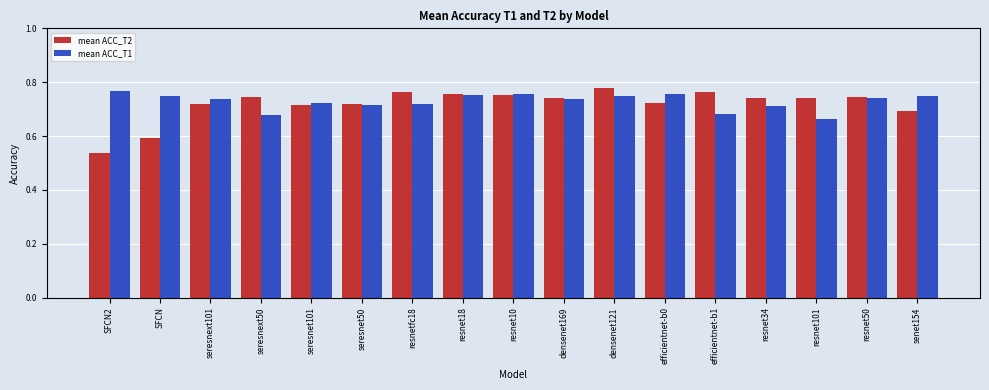

What is the total value across all series at densenet121?

1.5